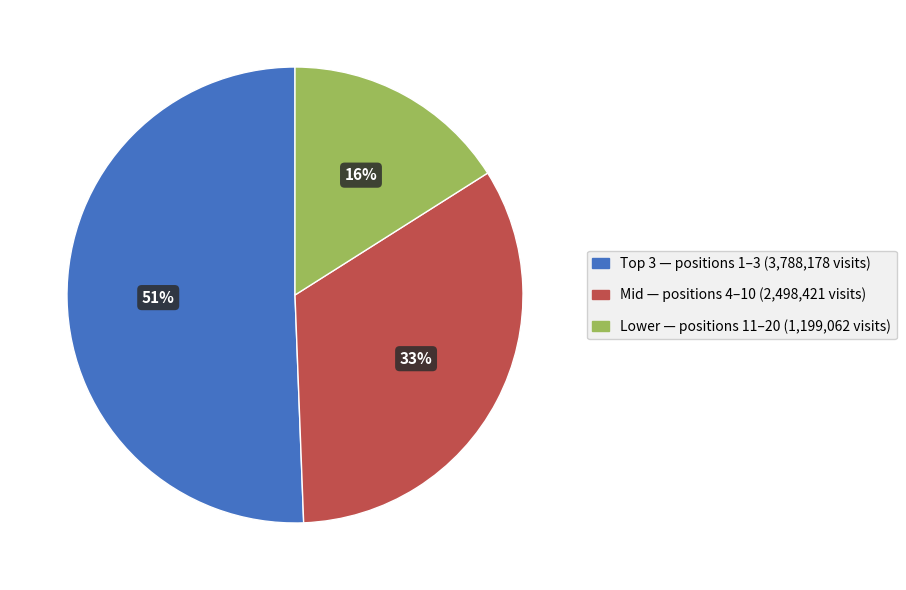

To the nearest percent, what is the average slice percentage?

33%